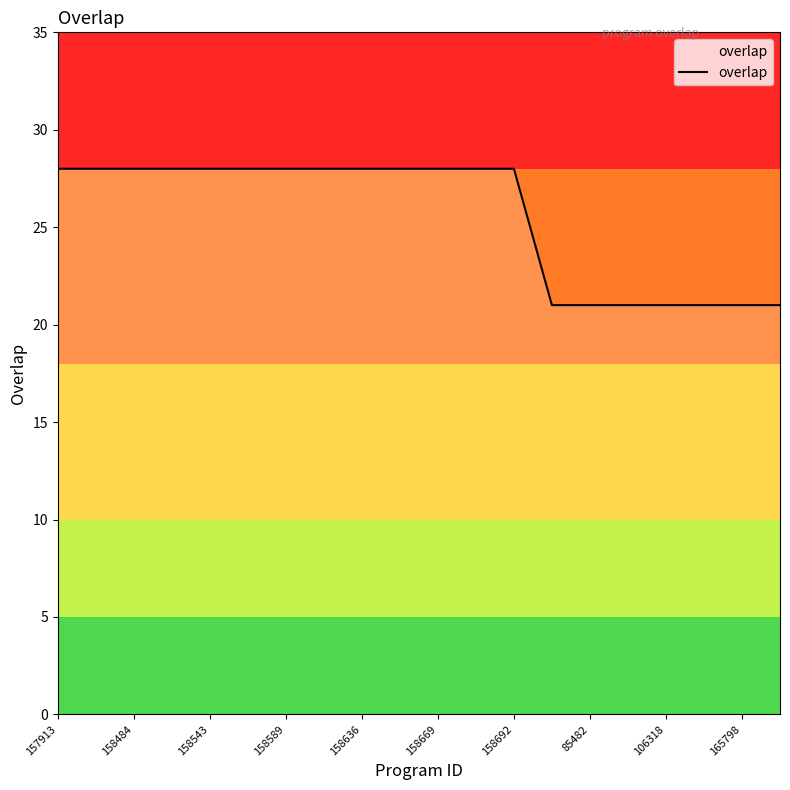

Does the chart display data point markers on the line(s)?

No